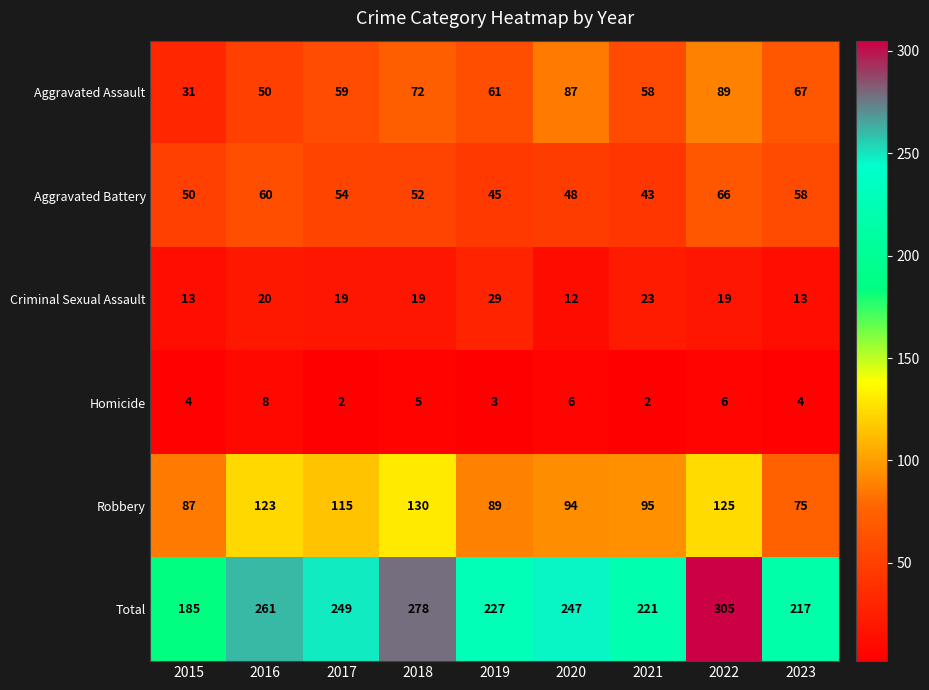

Which series has the widest spread of values?

Total